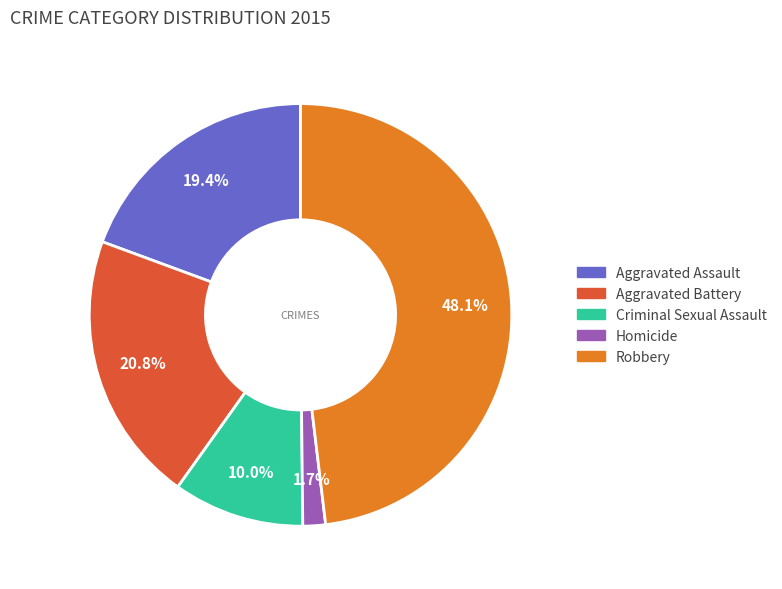

To the nearest percent, what is the difference between the Aggravated Assault and Homicide slice percentages?

18%